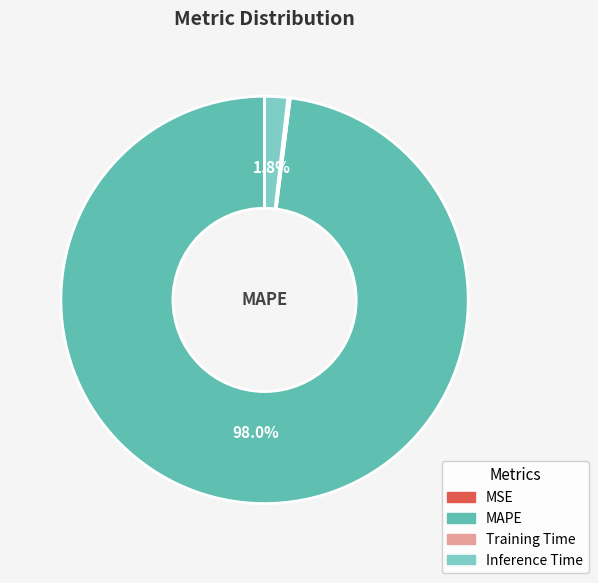

Which category has the biggest portion of the pie?

MAPE